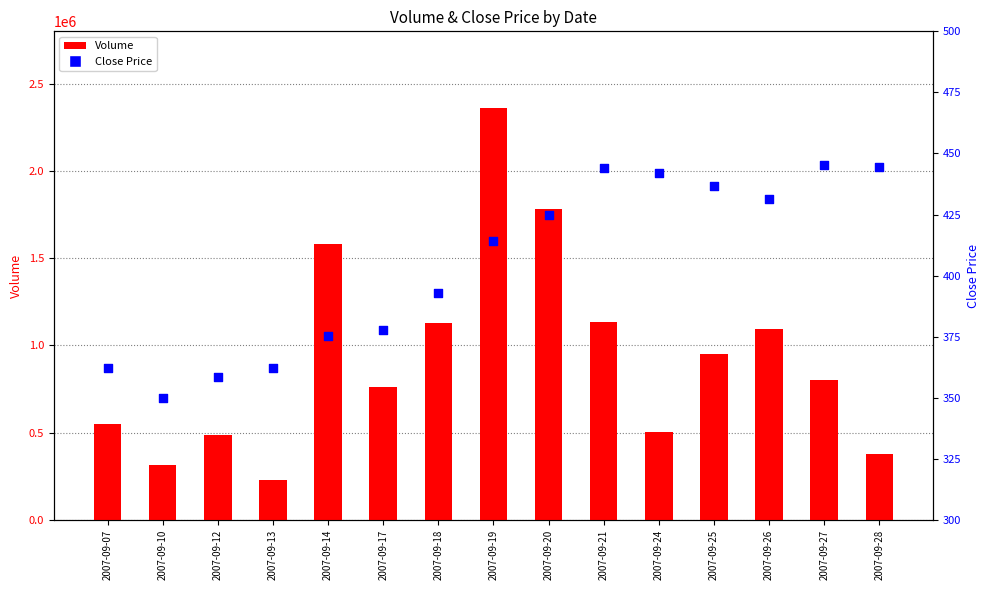

Which series has the largest Y range (max minus min)?

Volume